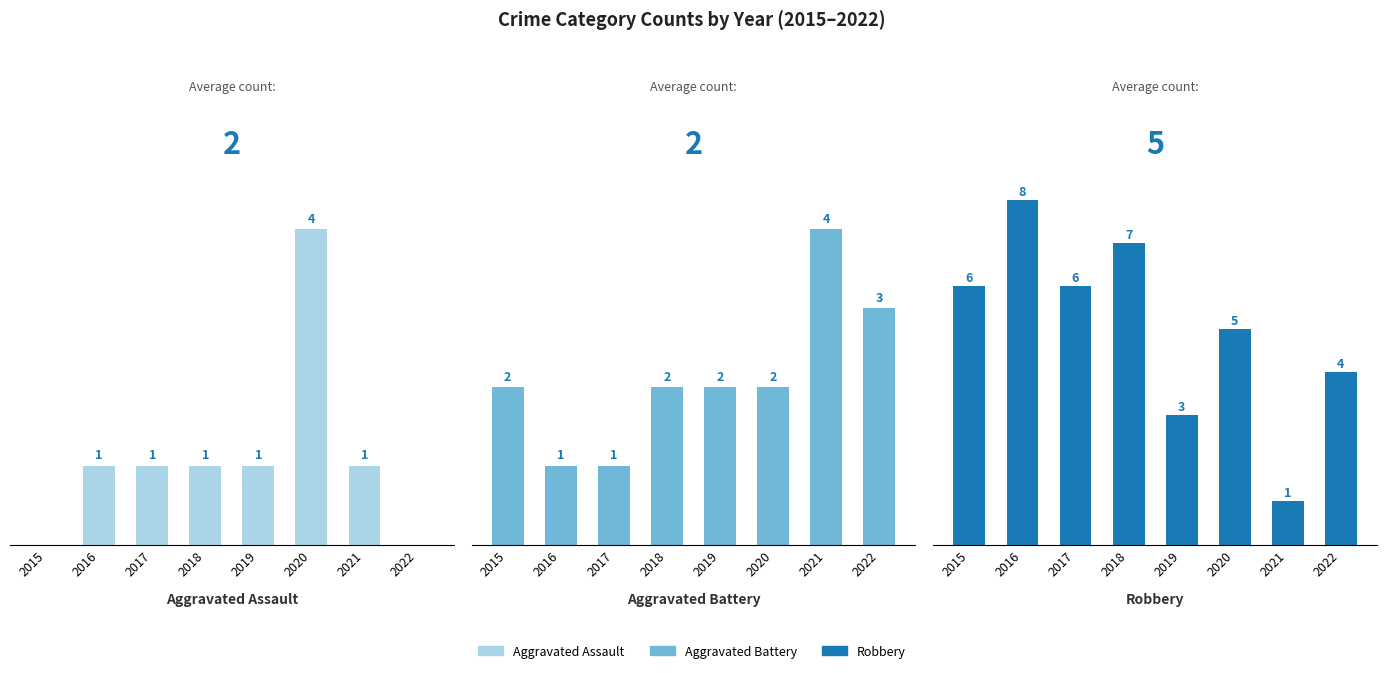

What is the sum of the Aggravated Assault values at 2020 and 2022?

4